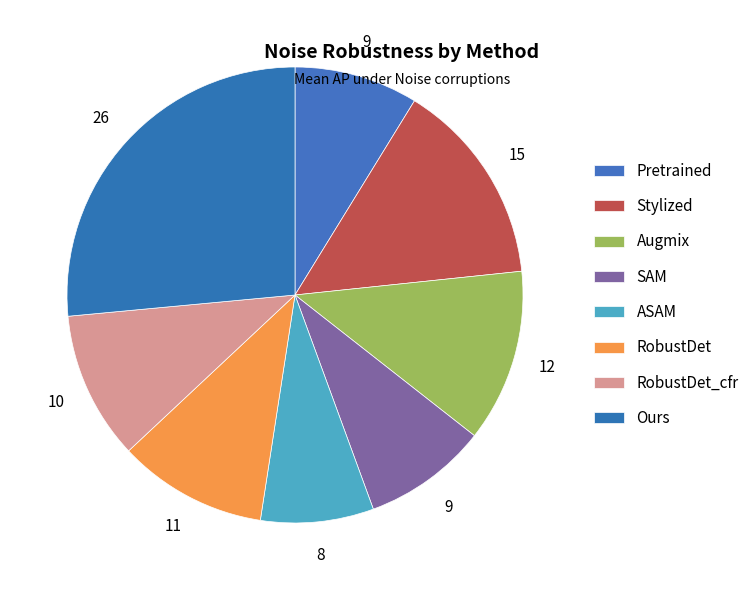

Which has a higher value, SAM or Ours?

Ours